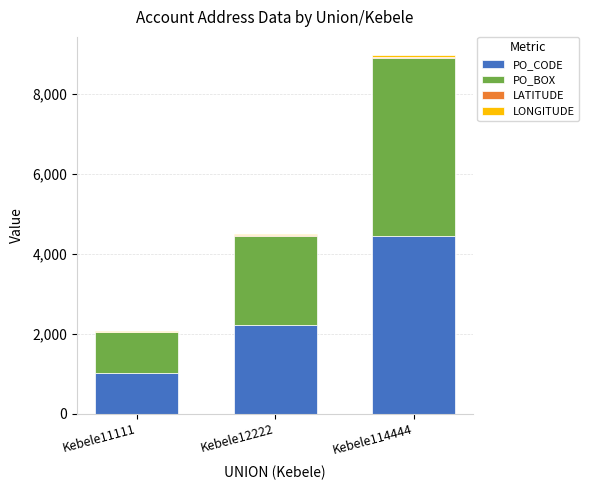

What is the sum of all PO_CODE values?

7686.0